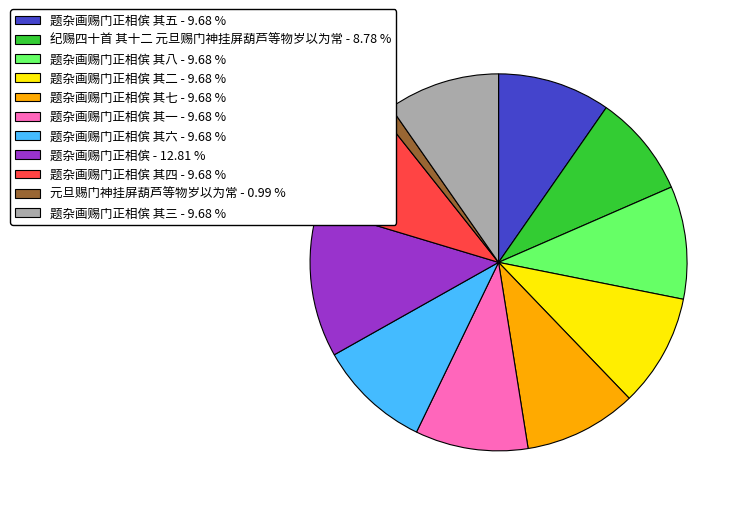

Is the sum of 题杂画赐门正相傧 其八 - 9.68 % and 题杂画赐门正相傧 其六 - 9.68 % greater than half?

No